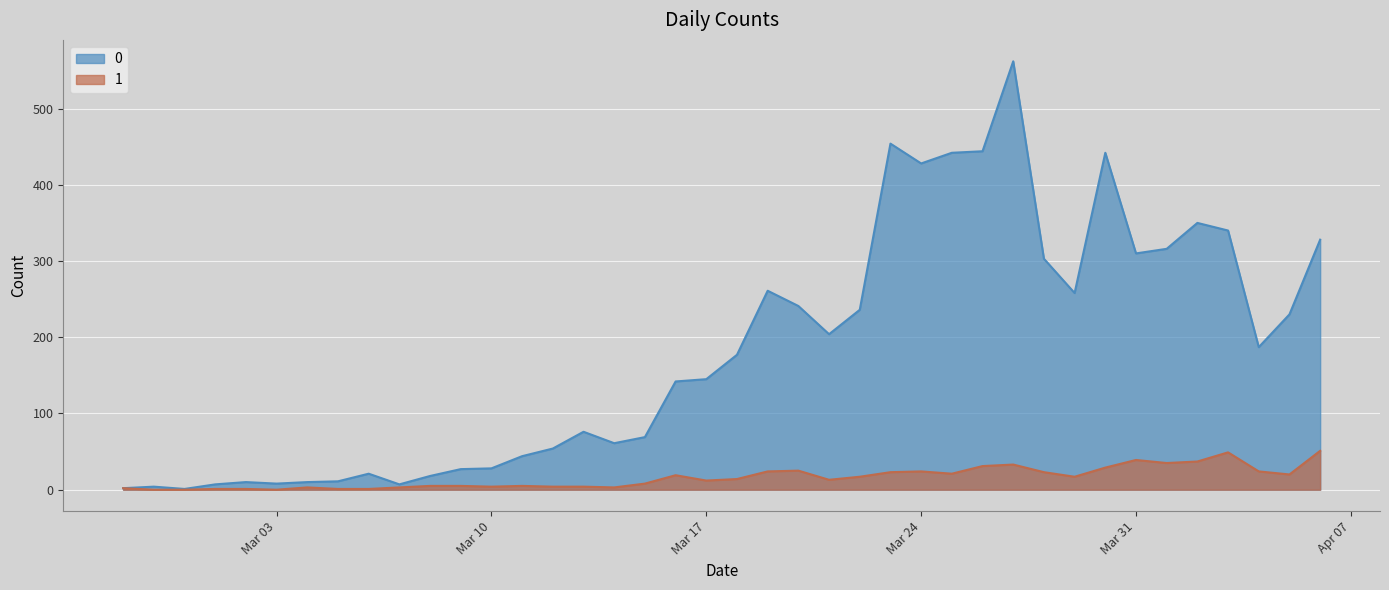

How many lines are shown in the chart?

2